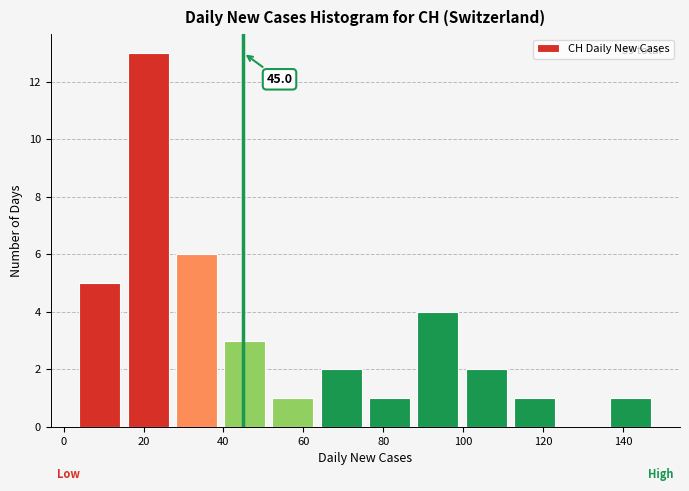

Which range on the x-axis has the tallest bar?

16 to 28